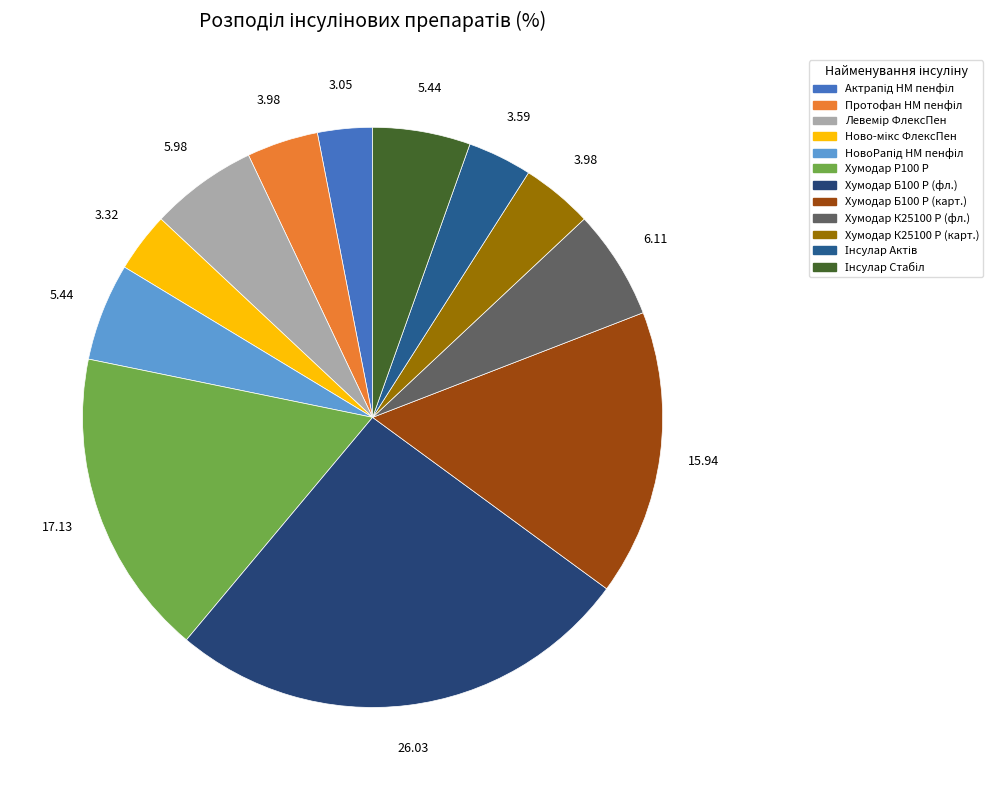

How many segments does this pie chart have?

12